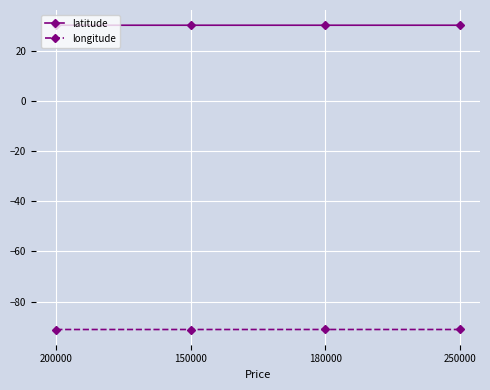

True or false: longitude has more than 1 interior local peaks.

False